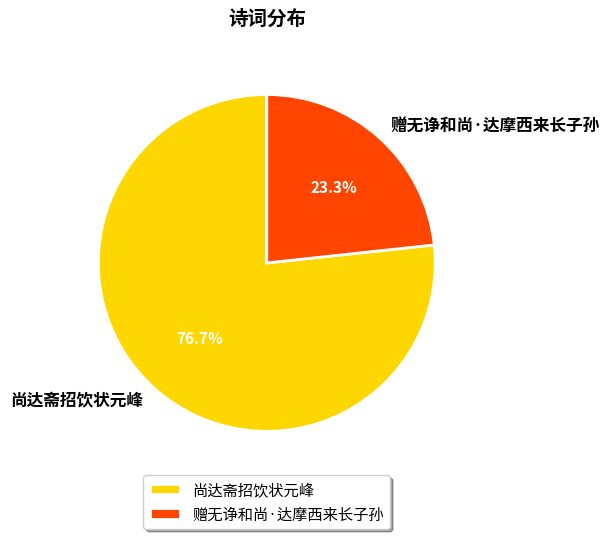

To the nearest percent, what is the average slice percentage?

50%